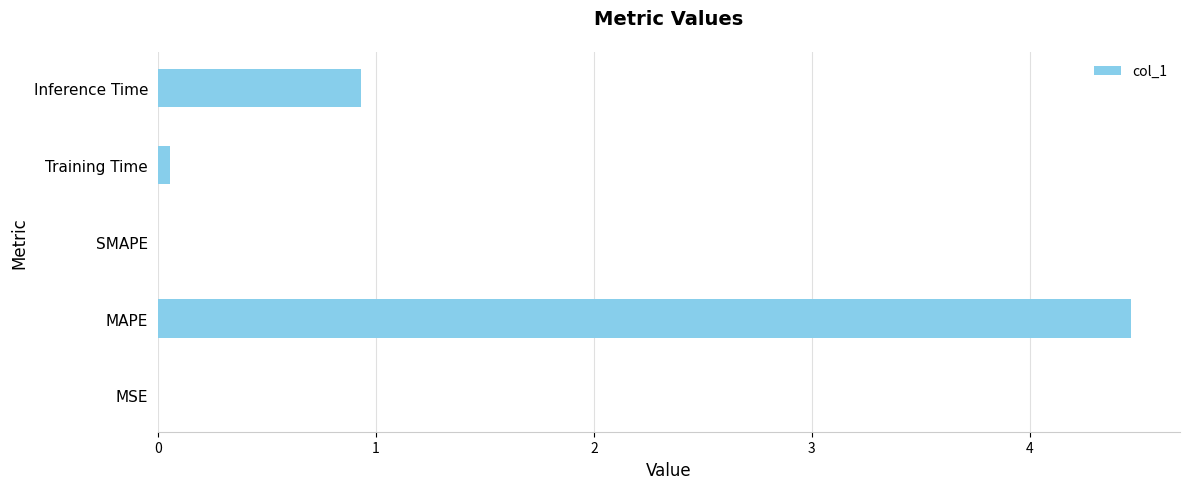

What is the average value?

1.1